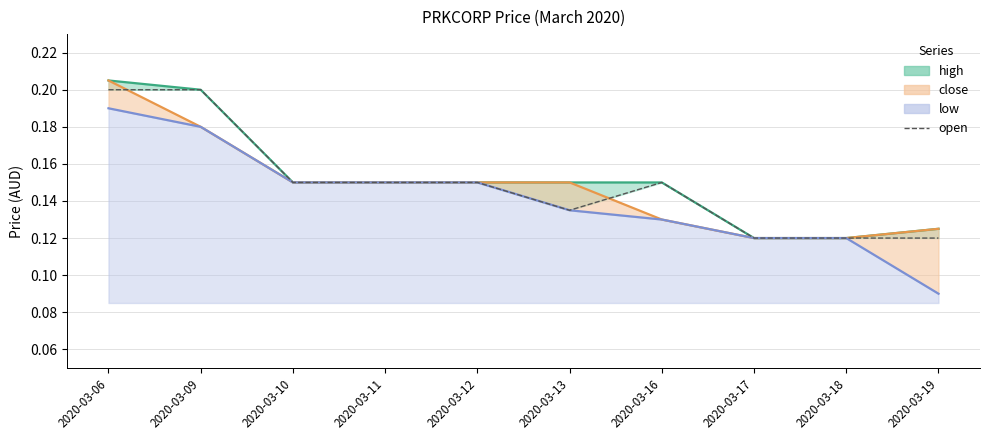

Rank the categories by value from lowest to highest.

2020-03-17, 2020-03-18, 2020-03-19, 2020-03-13, 2020-03-10, 2020-03-11, 2020-03-12, 2020-03-16, 2020-03-06, 2020-03-09